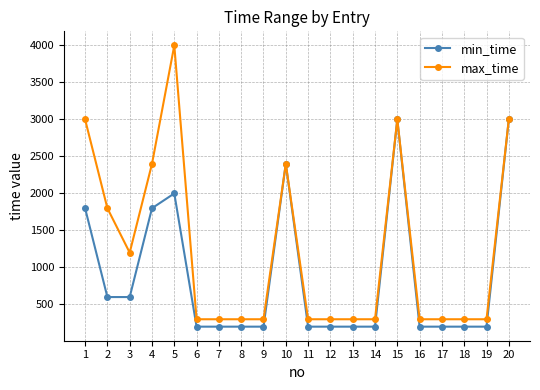

How many series are shown in this chart?

2